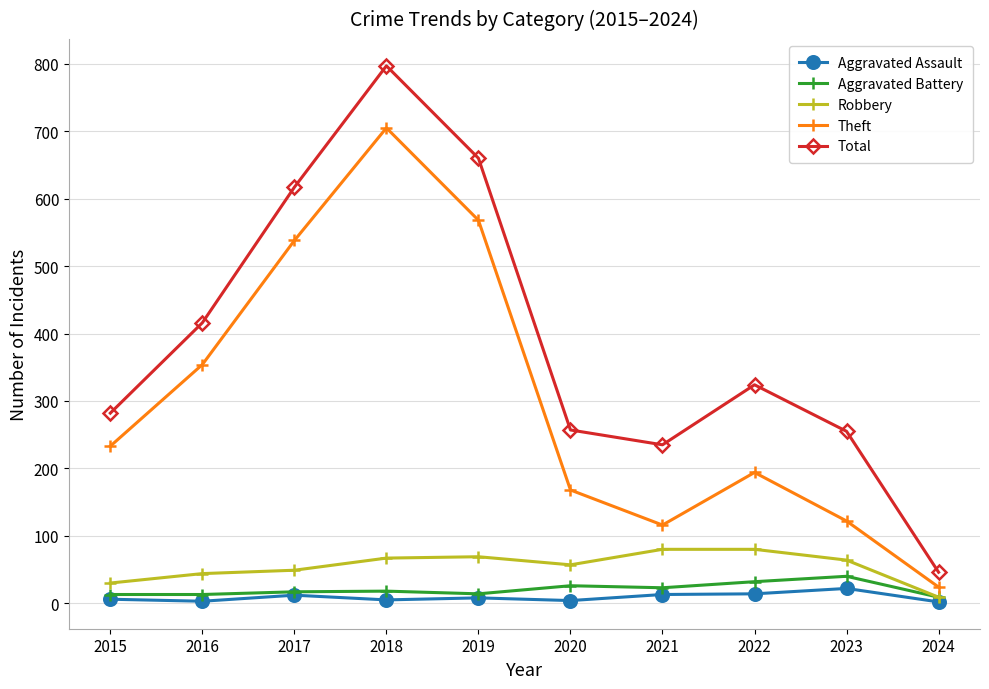

Is it true that Aggravated Assault equals 3 at 2016?

True